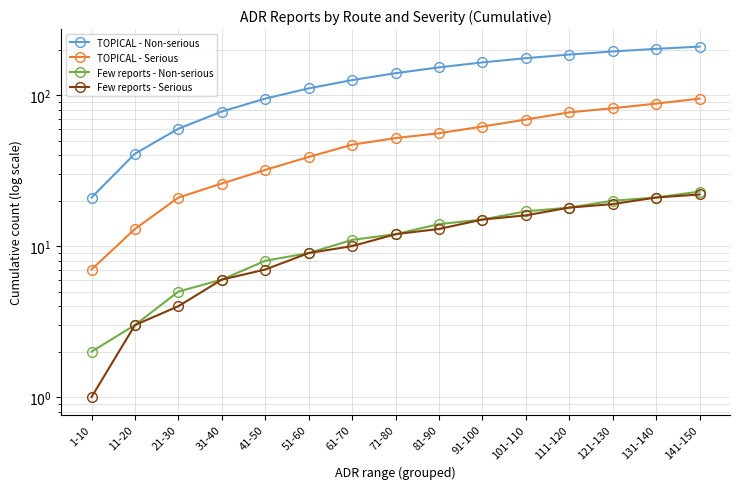

What is the label of the 12th point from the left?

111-120